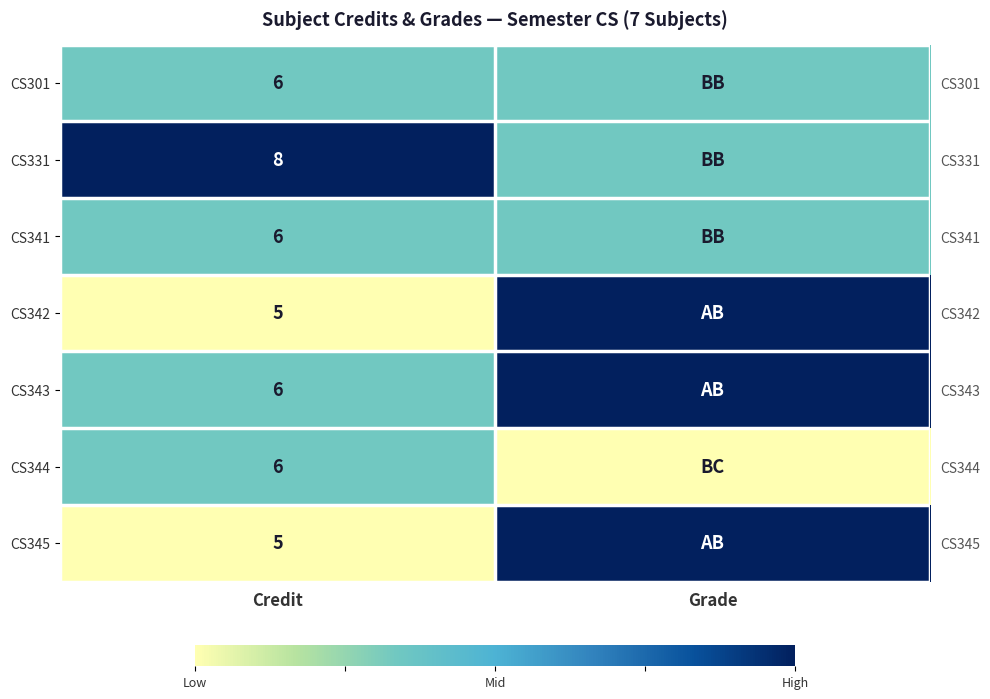

At which category is the sum across all series the highest?

Grade